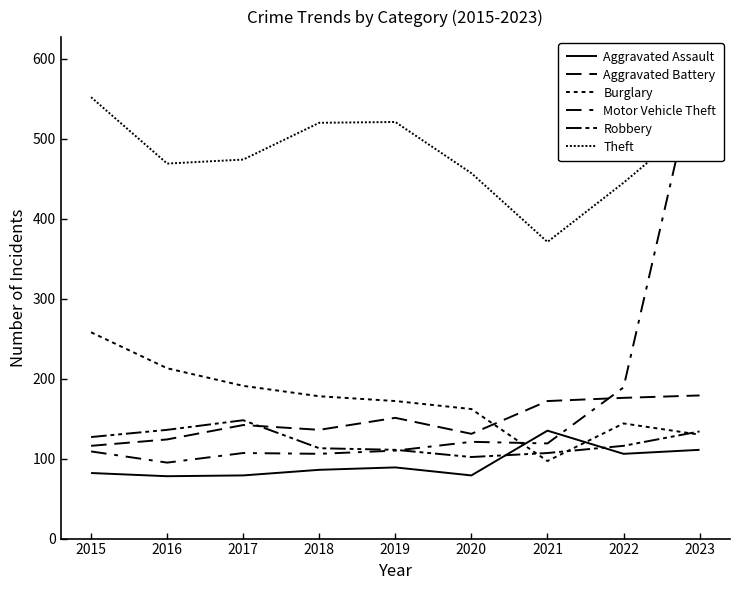

Which series has the largest range (max minus min)?

Motor Vehicle Theft